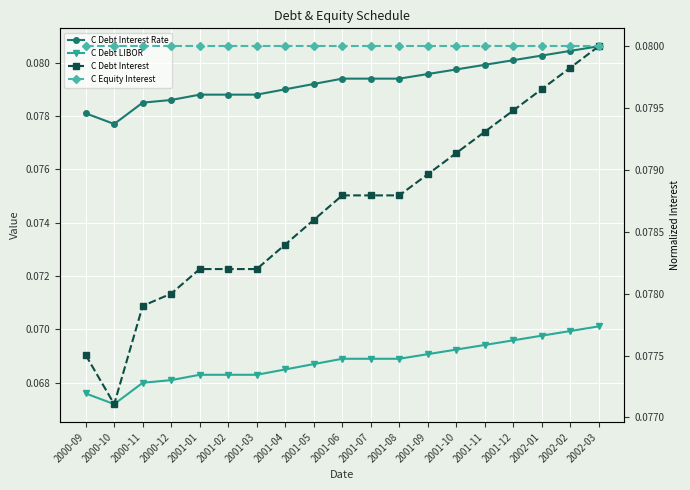

Count the C Debt LIBOR values in the range 0 to 1.

19